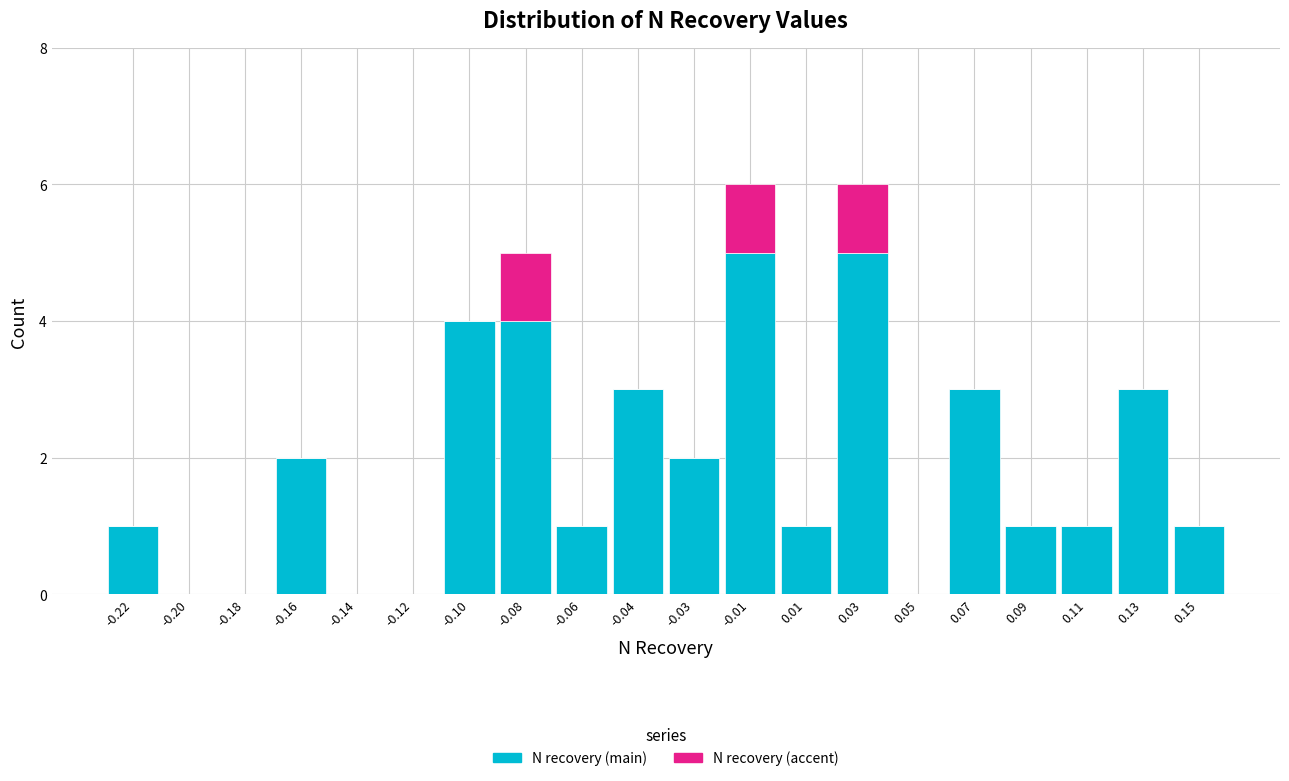

What is the total value across all series at 0.13?

3